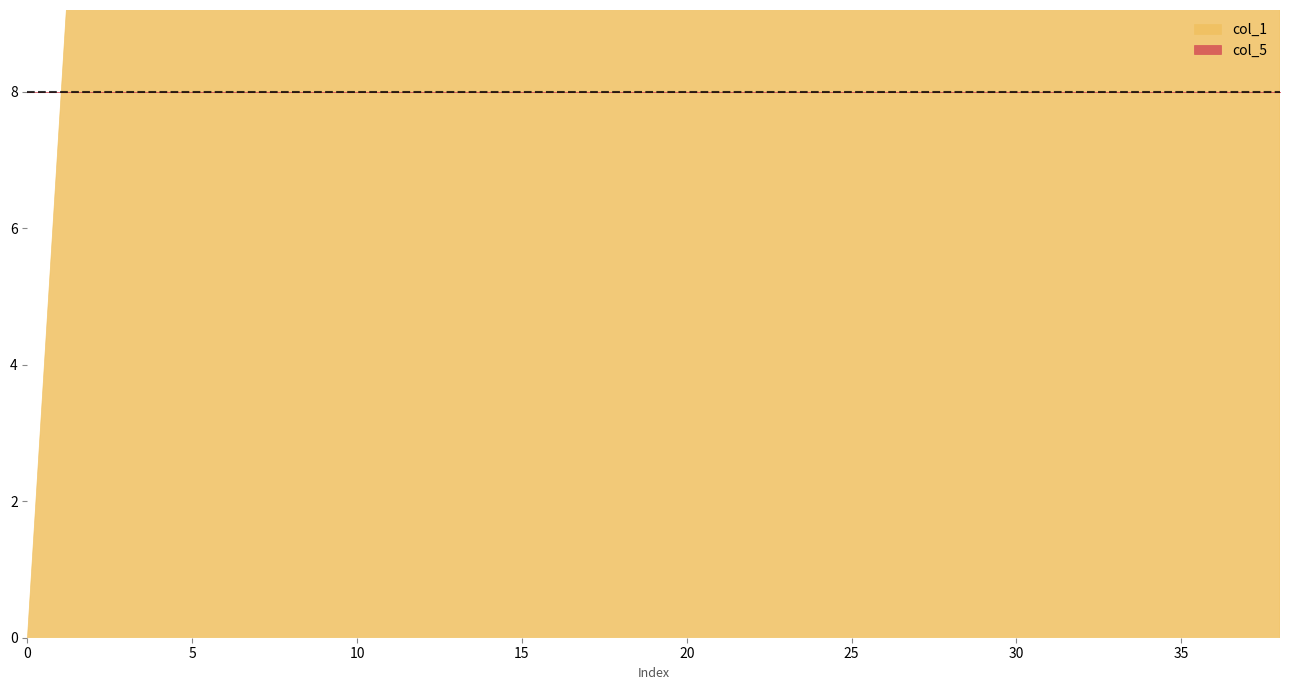

How many intersections are there between col_1 and col_5?

1